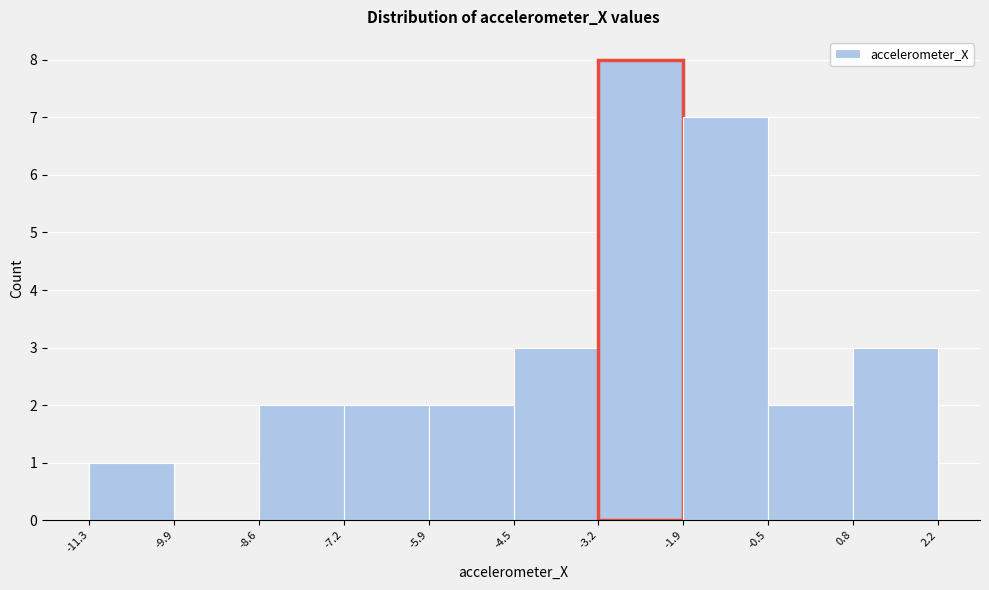

Reading left to right, transcribe this chart: for each bar, give the range it covers on the x-axis and its height. The values are not printed on the chart, so give them approximately, as read against the axis.

-11.3 to -9.9: 1
-9.9 to -8.6: 0
-8.6 to -7.2: 2
-7.2 to -5.9: 2
-5.9 to -4.5: 2
-4.5 to -3.2: 3
-3.2 to -1.9: 8
-1.9 to -0.5: 7
-0.5 to 0.8: 2
0.8 to 2.2: 3